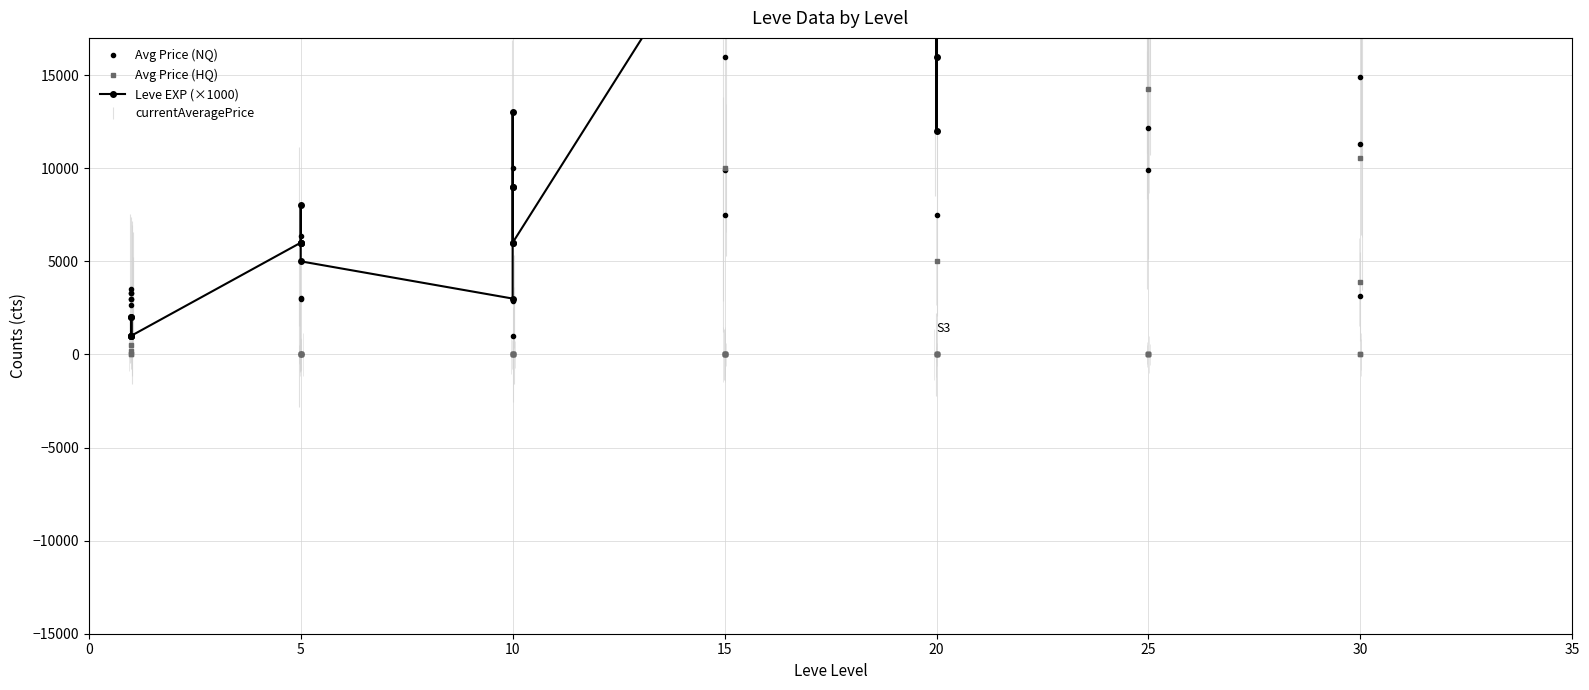

Reading left to right, what are all the values shown in this chart?

Avg Price (NQ): 3307	3309	2996	3515	3000	2661	2999	3015	5	6350	53003	0	1000	0	45934	2850	10000	35753	7500	9907	70015	0	70010	16000	33938	31708	7500	70011	18802	0	21431	25000	24000	9907	25000	12152	3133	24271	14924	11275
Avg Price (HQ): 0	356768	527	5500000	200	0	0	70007	0	0	0	0	0	0	0	0	0	47337	10000	0	0	0	0	0	0	42417	5000	0	0	0	22503	0	0	0	0	14247	3875	0	0	10530
Leve EXP (×1000): 1000	2000	1000	1000	2000	1000	6000	6000	8000	6000	6000	5000	3000	9000	9000	13000	6000	6000	24000	21000	24000	21000	20000	24000	28000	16000	28000	28000	12000	28000	47000	36000	24000	41000	36000	24000	67000	99000	34000	36000